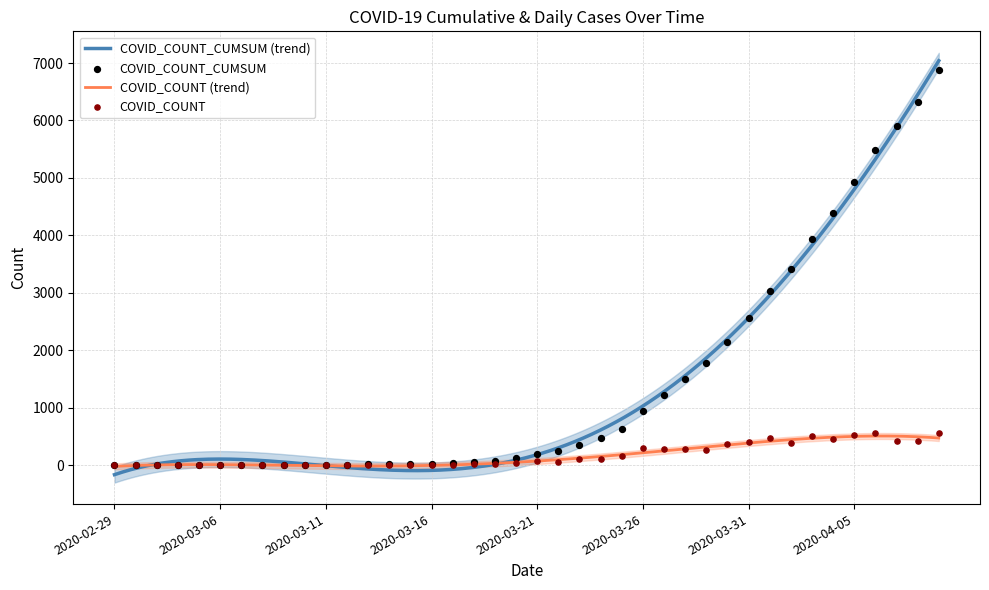

Which series contains the lowest Y value?

COVID_COUNT_CUMSUM